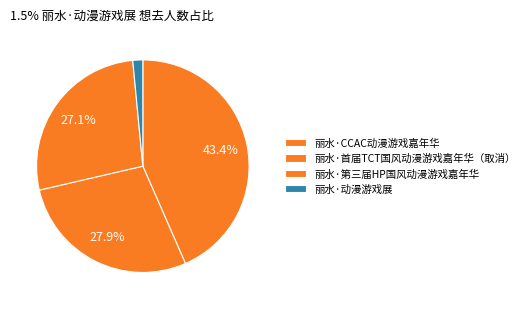

Is the sum of 丽水·首届TCT国风动漫游戏嘉年华（取消） and 丽水·CCAC动漫游戏嘉年华 greater than half?

Yes